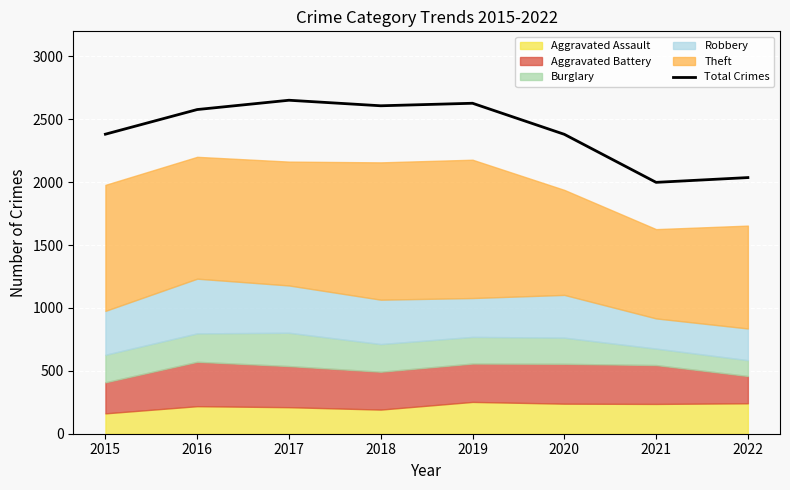

What is the approximate value at 2017?

2652